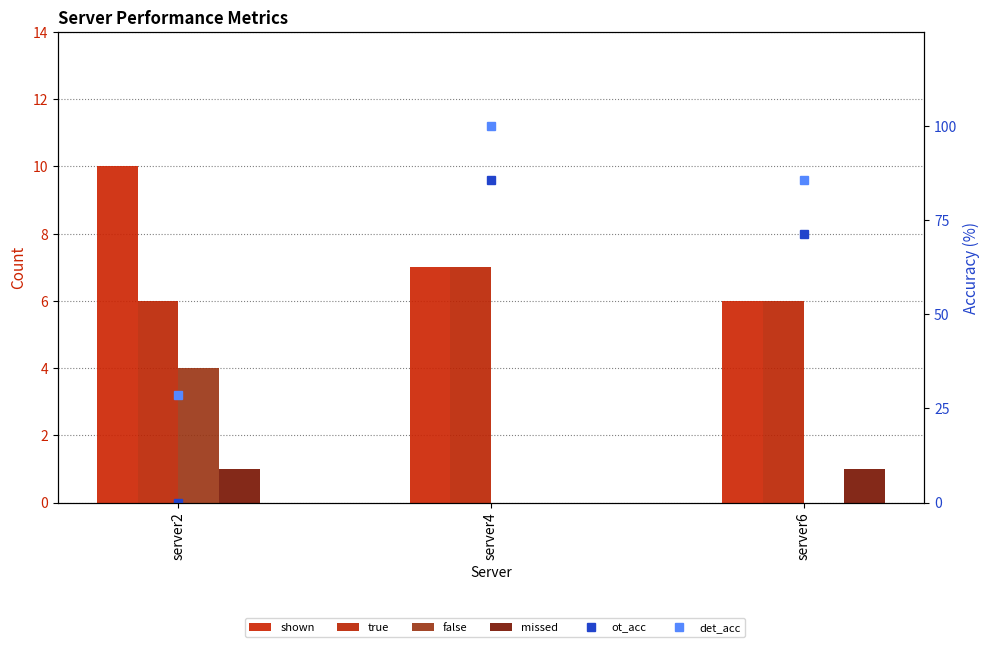

Reading left to right, extract all data points from this chart.

shown: server2=10.0	server4=7.0	server6=6.0
true: server2=6.0	server4=7.0	server6=6.0
false: server2=4.0	server4=0.0	server6=0.0
missed: server2=1.0	server4=0.0	server6=1.0
ot_acc: server2=0.0	server4=85.7	server6=71.4
det_acc: server2=28.6	server4=100.0	server6=85.7